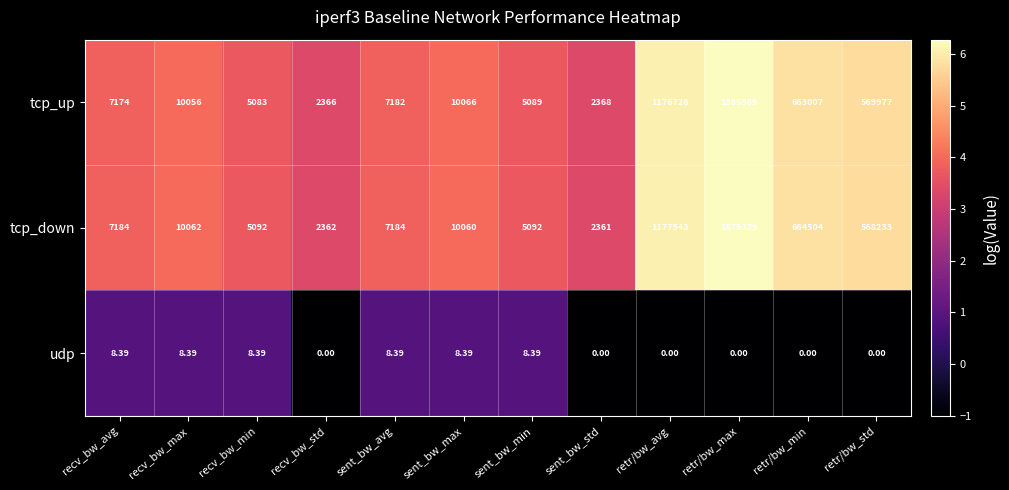

Rank the categories by tcp_up value from highest to lowest.

retr/bw_max, retr/bw_avg, retr/bw_min, retr/bw_std, sent_bw_max, recv_bw_max, sent_bw_avg, recv_bw_avg, sent_bw_min, recv_bw_min, sent_bw_std, recv_bw_std